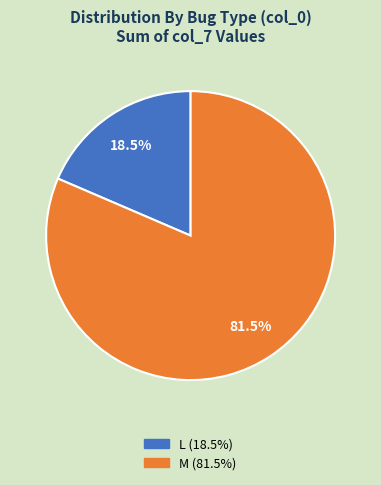

To the nearest percent, what is the difference between the largest and smallest slice percentages?

63%